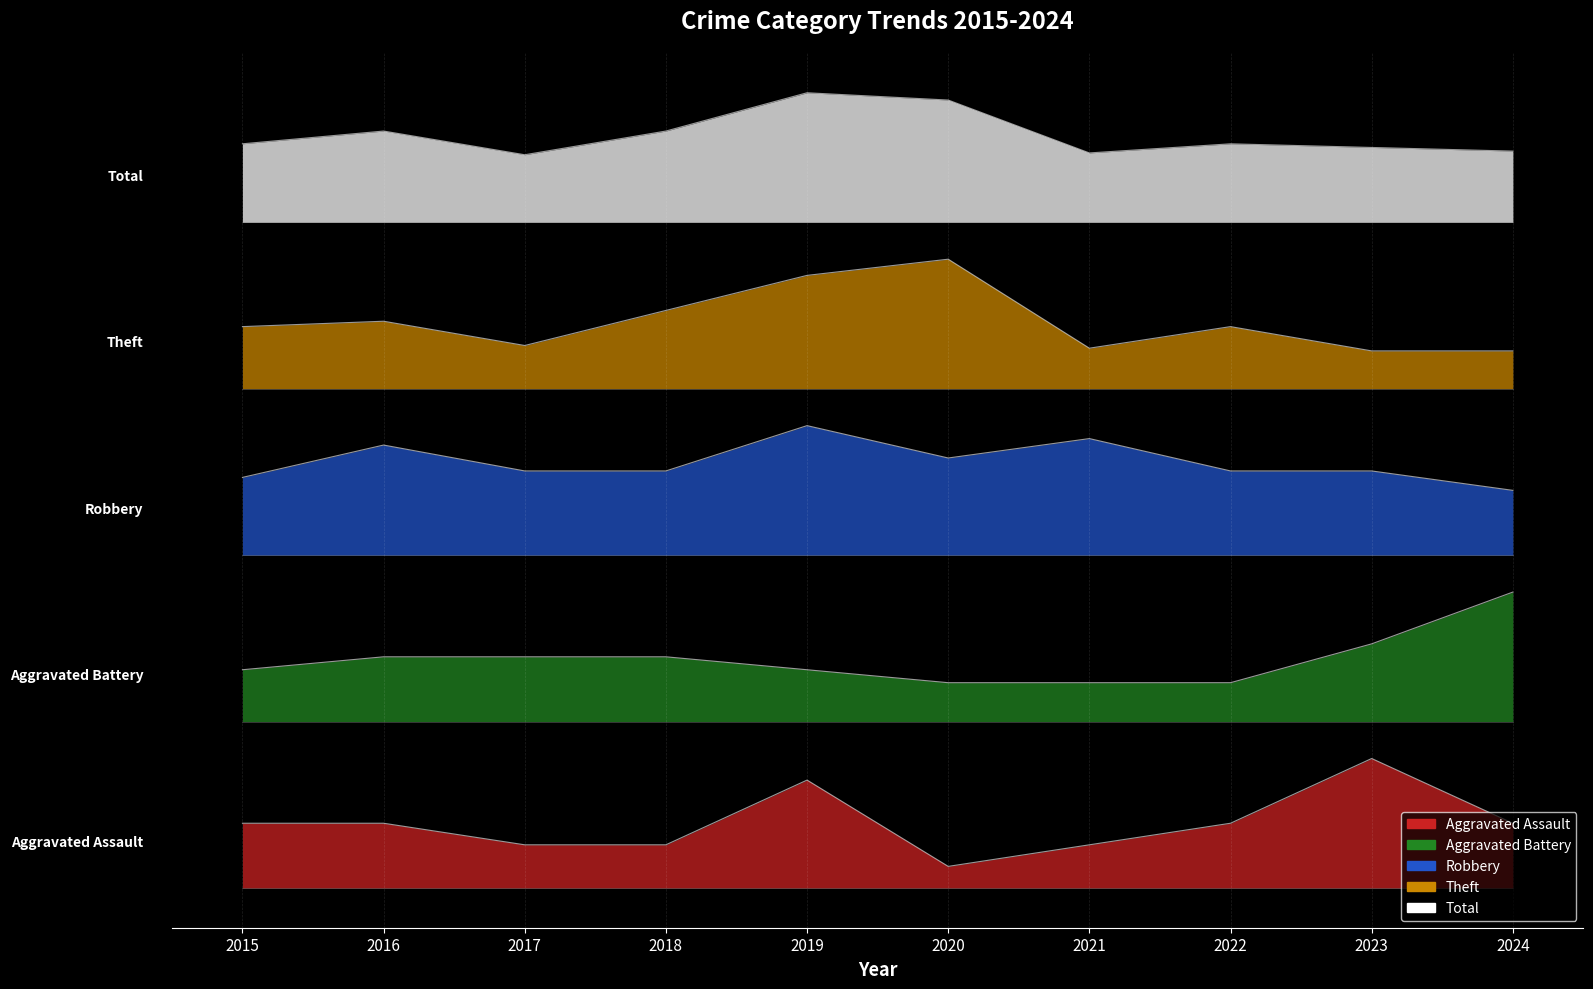

Rank the series by their average value, from lowest to highest.

Aggravated Assault, Aggravated Battery, Robbery, Theft, Total